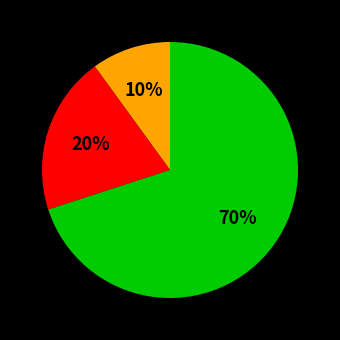

Does any single category account for the majority?

Yes